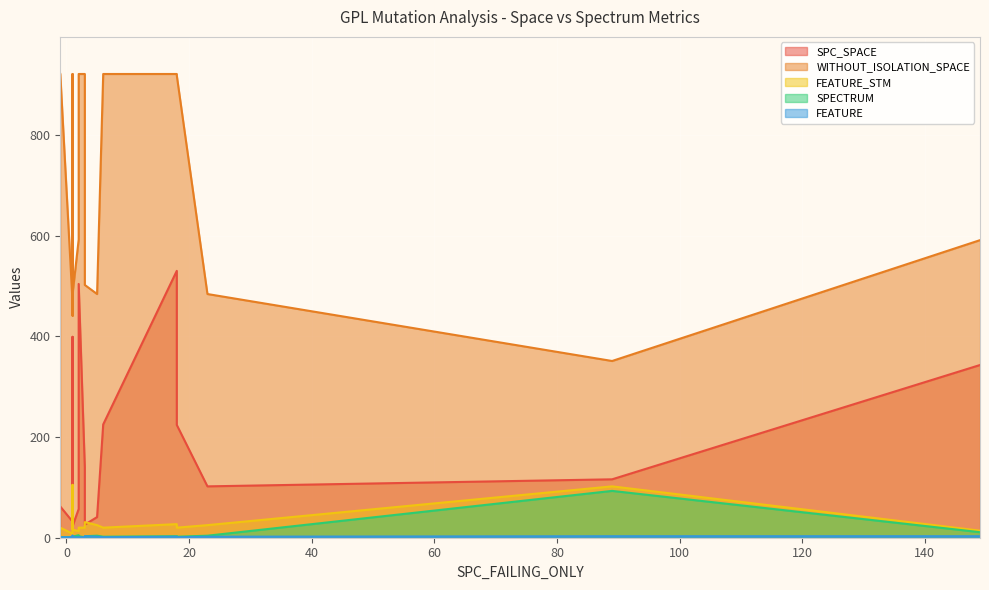

What is the difference between the highest and lowest values at 6?

920